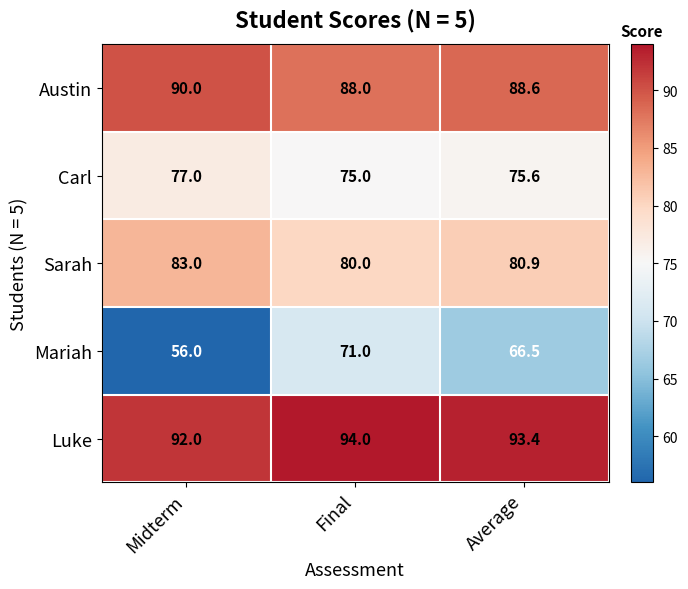

What is the maximum value shown in the chart?

94.0